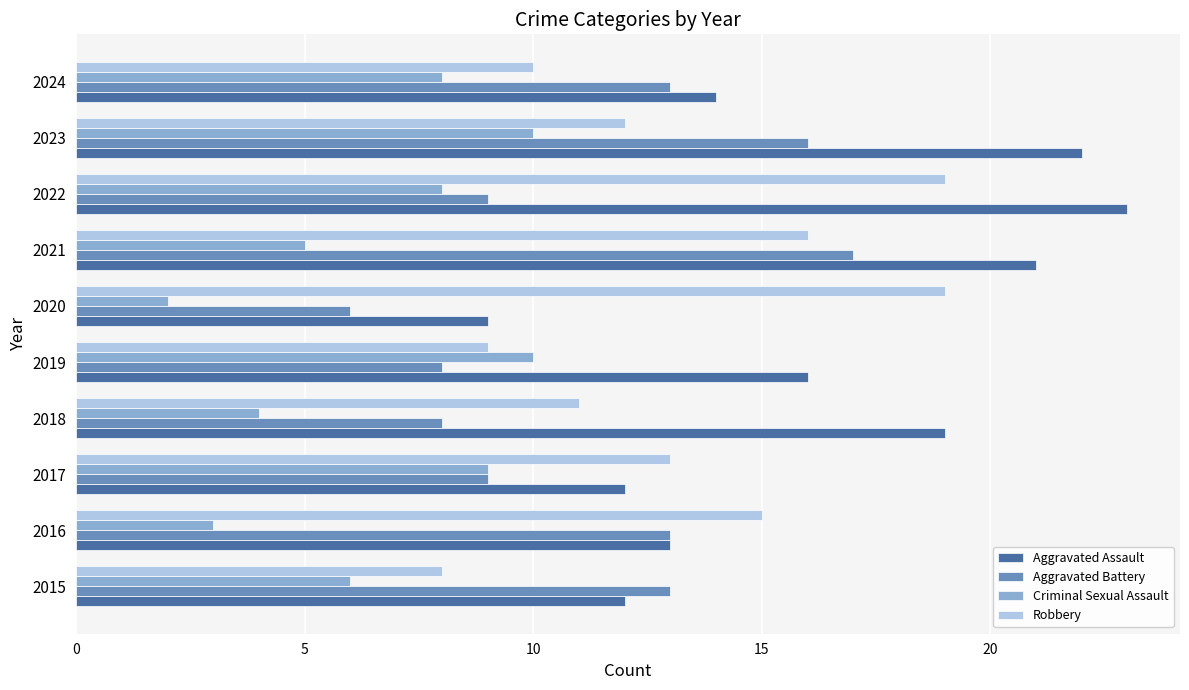

Rank the series by their maximum value, from highest to lowest.

Aggravated Assault, Robbery, Aggravated Battery, Criminal Sexual Assault